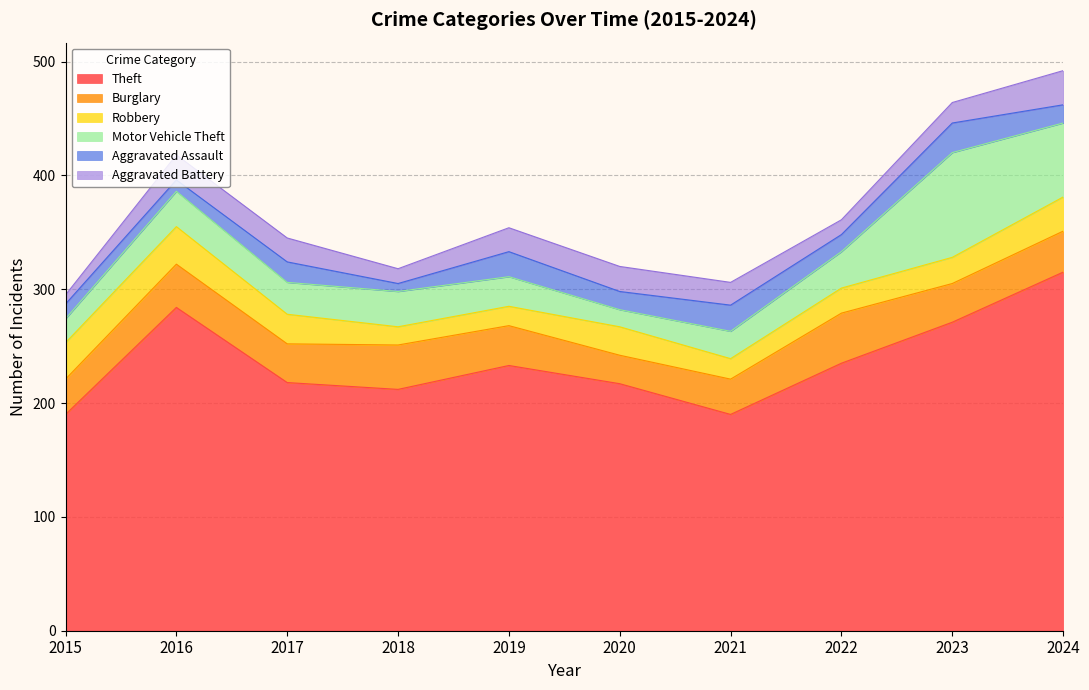

What is the difference between the maximum and minimum values in the Aggravated Battery series?

22